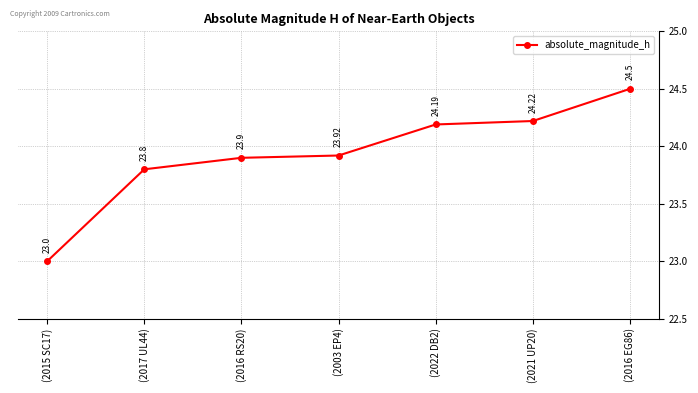

Where is the data nearest to the value 23?

(2015 SC17)